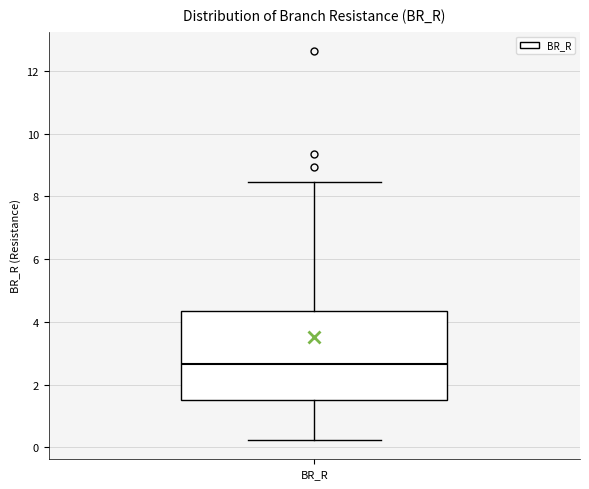

Transcribe this box plot: give where the median line is, the range the box spans, and where the two whiskers end, as read against the y-axis. The values are not printed on the chart, so give them approximately, as read against the axis.

median 2.6, box 1.6 to 4.4, whiskers 0.2 to 8.4